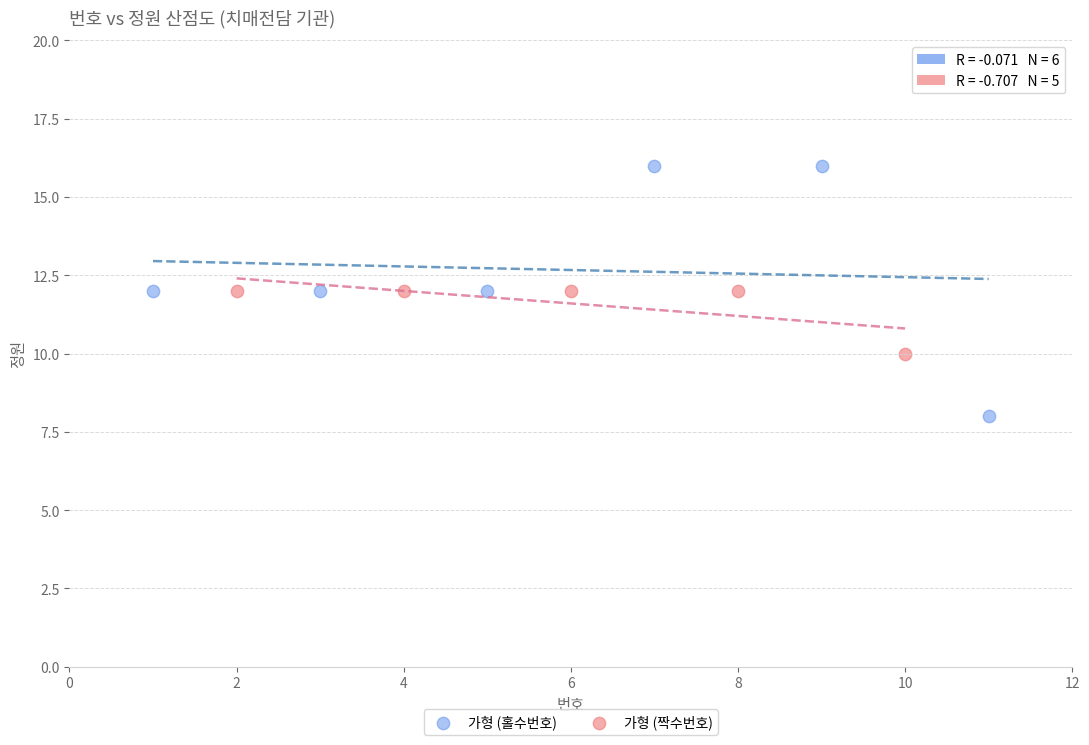

Which series reaches the maximum Y coordinate?

가형 (홀수번호)